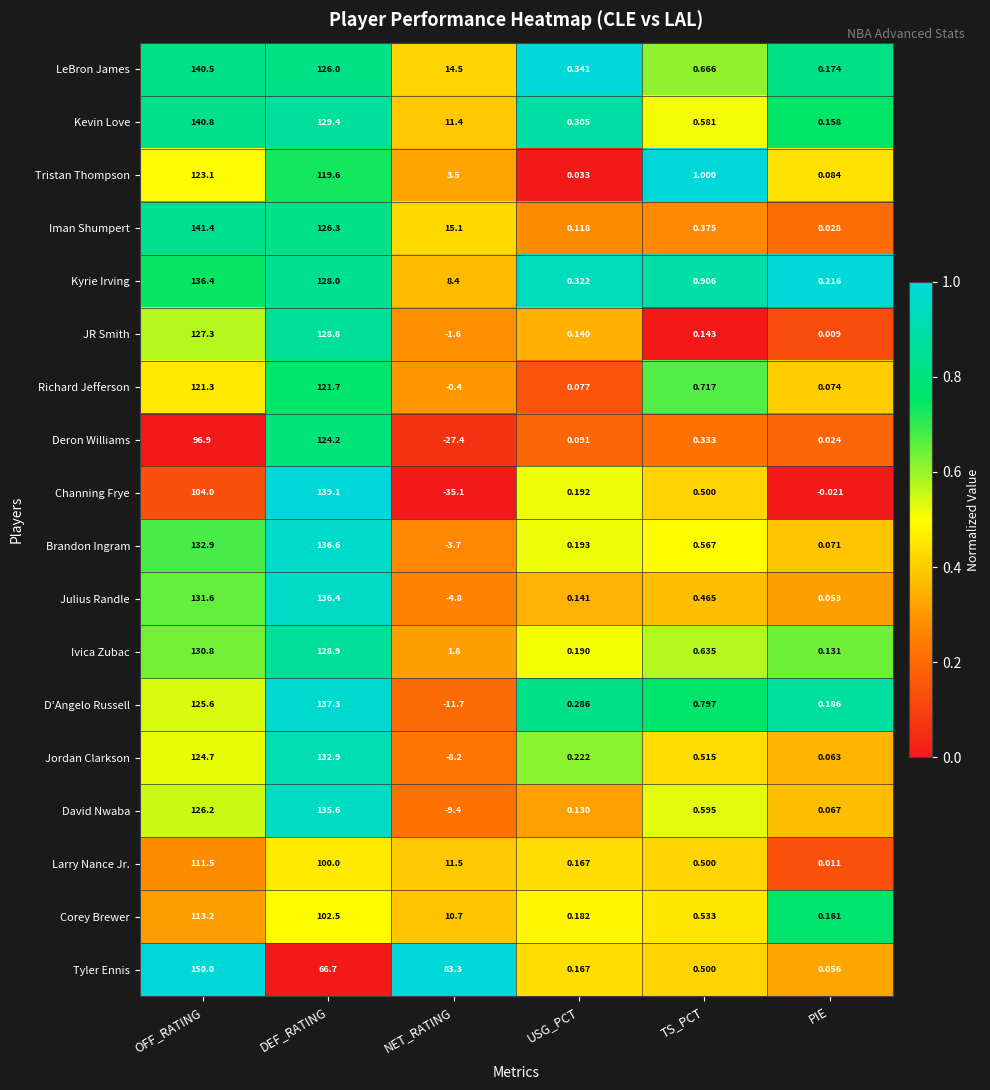

At which category is the sum across all series the highest?

OFF_RATING